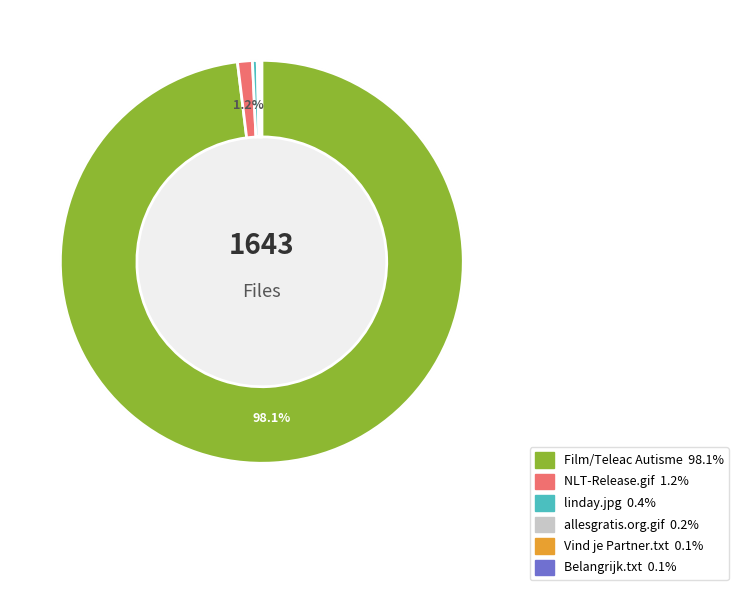

Does Vind je Partner.txt represent more than half of the total?

No